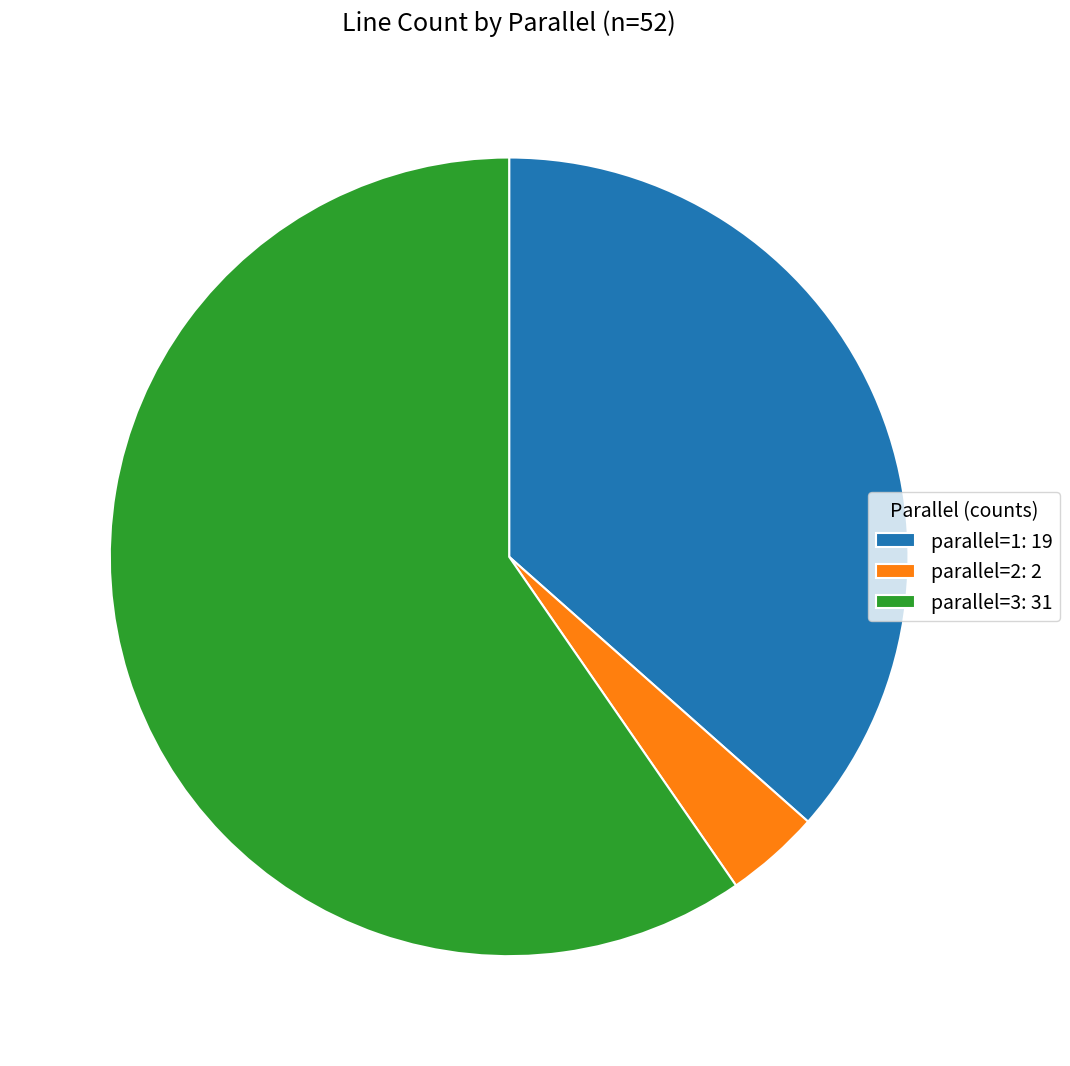

How many segments does this pie chart have?

3